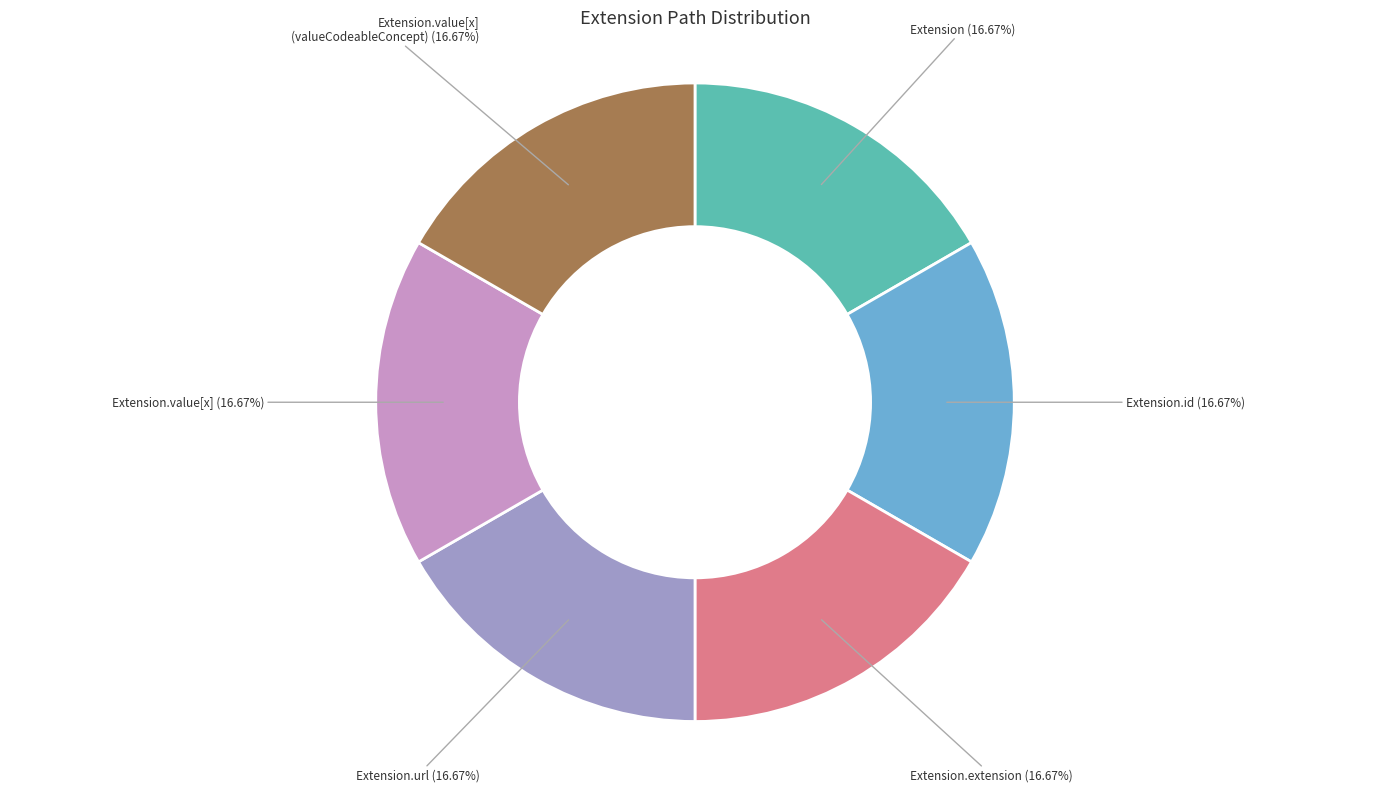

Approximately how many times larger is the value at Extension compared to Extension.url?

1.0